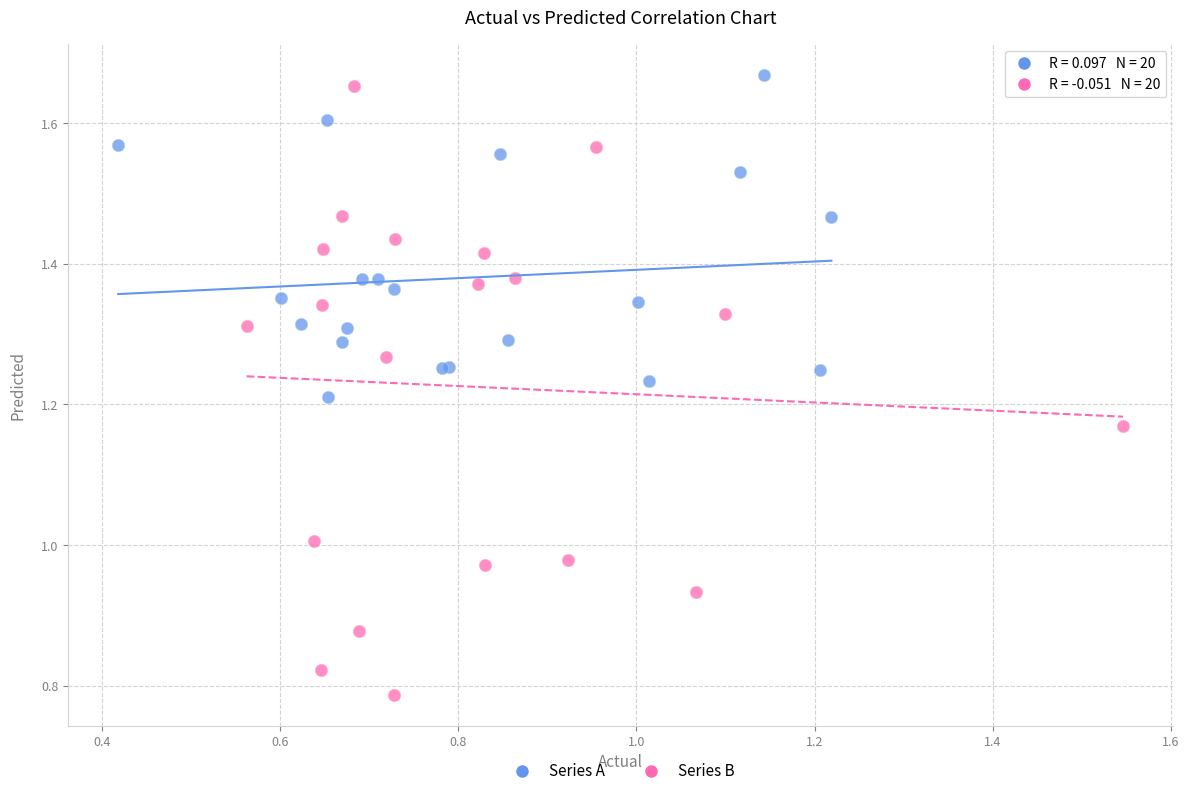

What are all the series names shown in the legend?

Series A, Series B